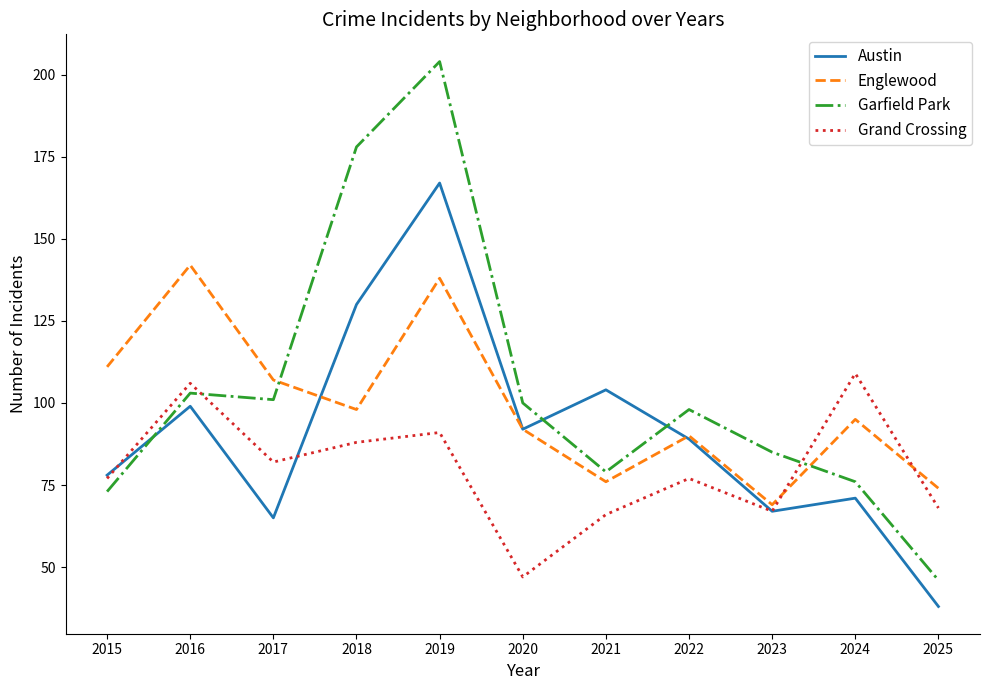

At which label is Garfield Park closest to 125?

2016